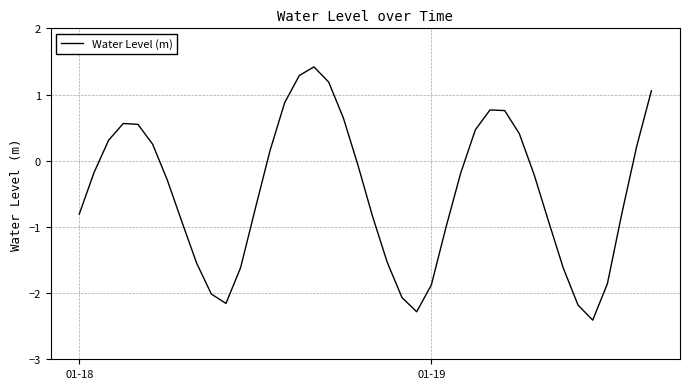

What is the difference between the maximum and minimum values?

3.8